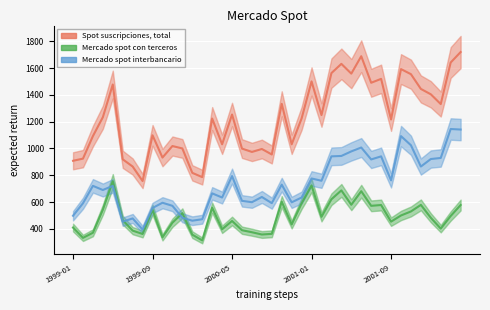

What is the label of the 32nd point from the right?

1999-09